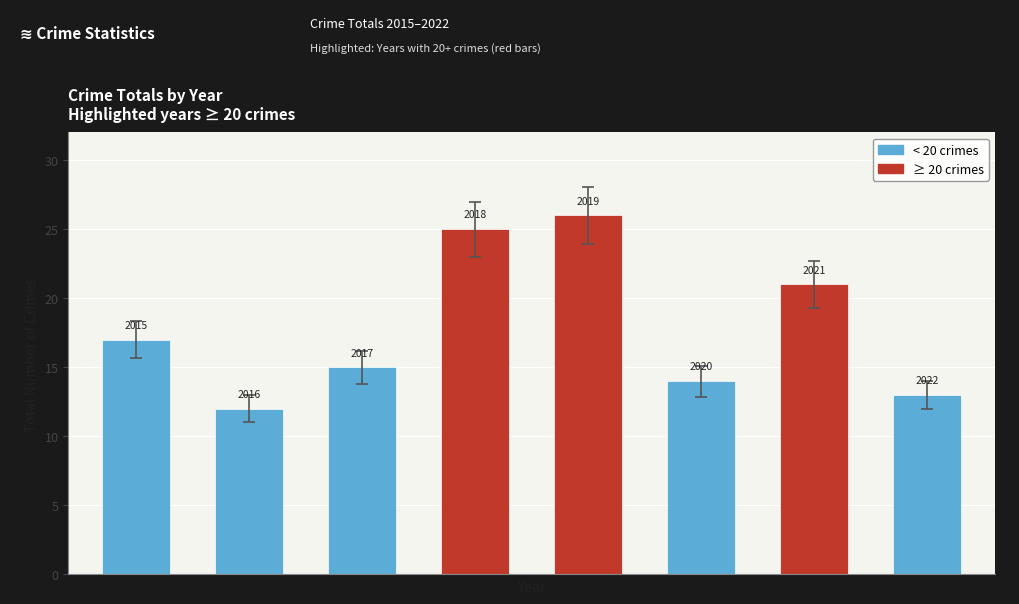

Reading left to right, list all the values displayed in this chart.

17	12	15	25	26	14	21	13